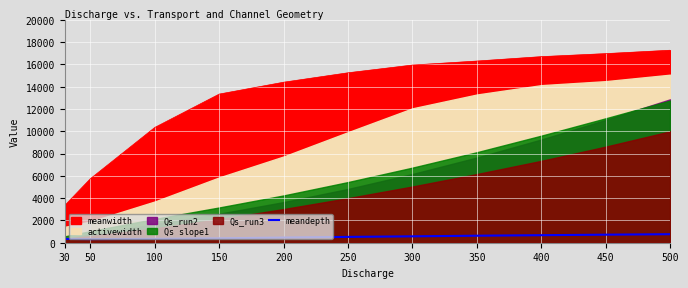

True or false: meandepth and meanwidth cross at least once.

False